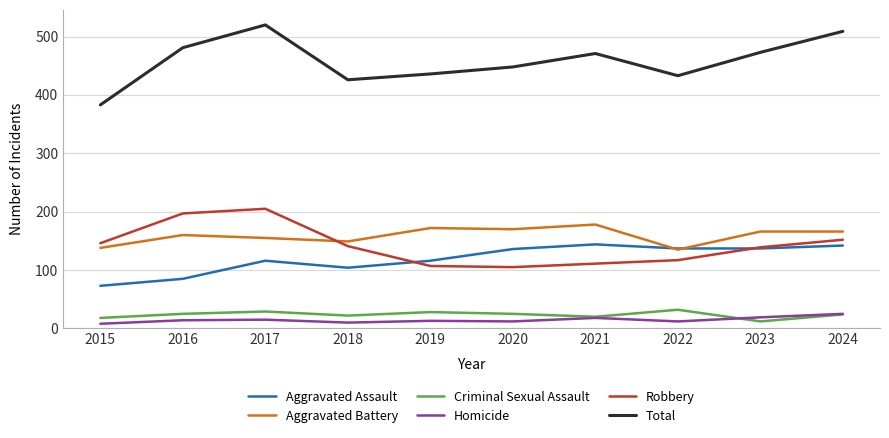

At which category does Aggravated Assault reach its first local valley?

2018